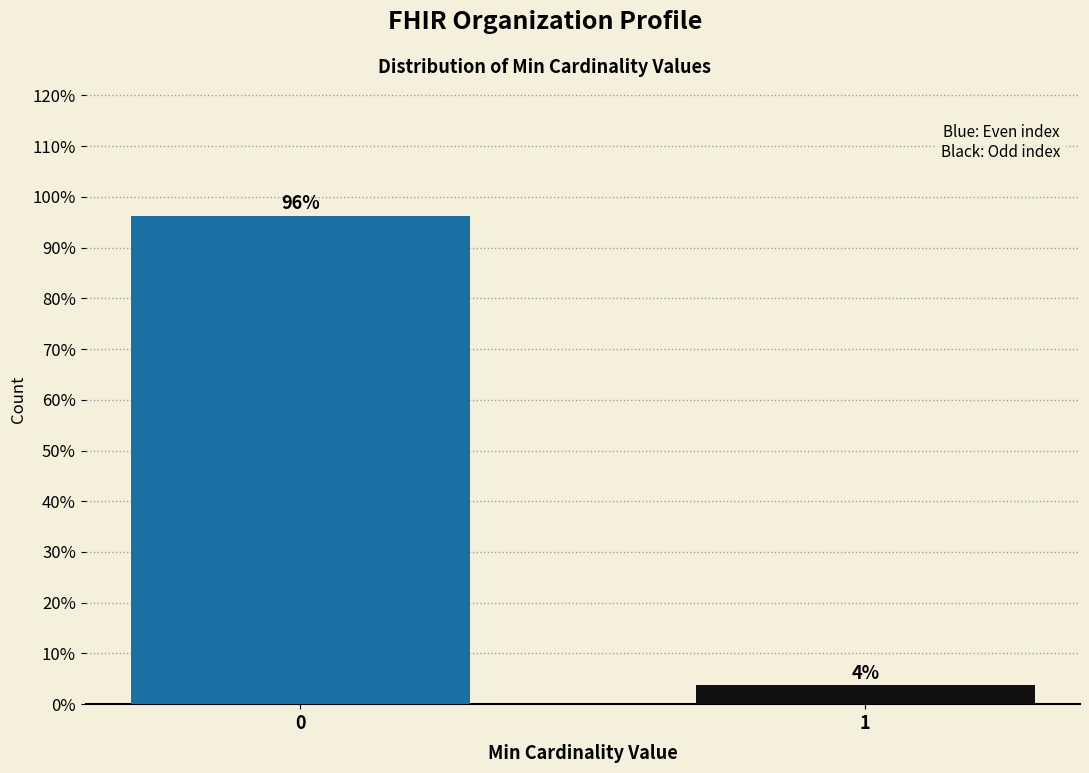

What is the approximate value at 1?

3.7